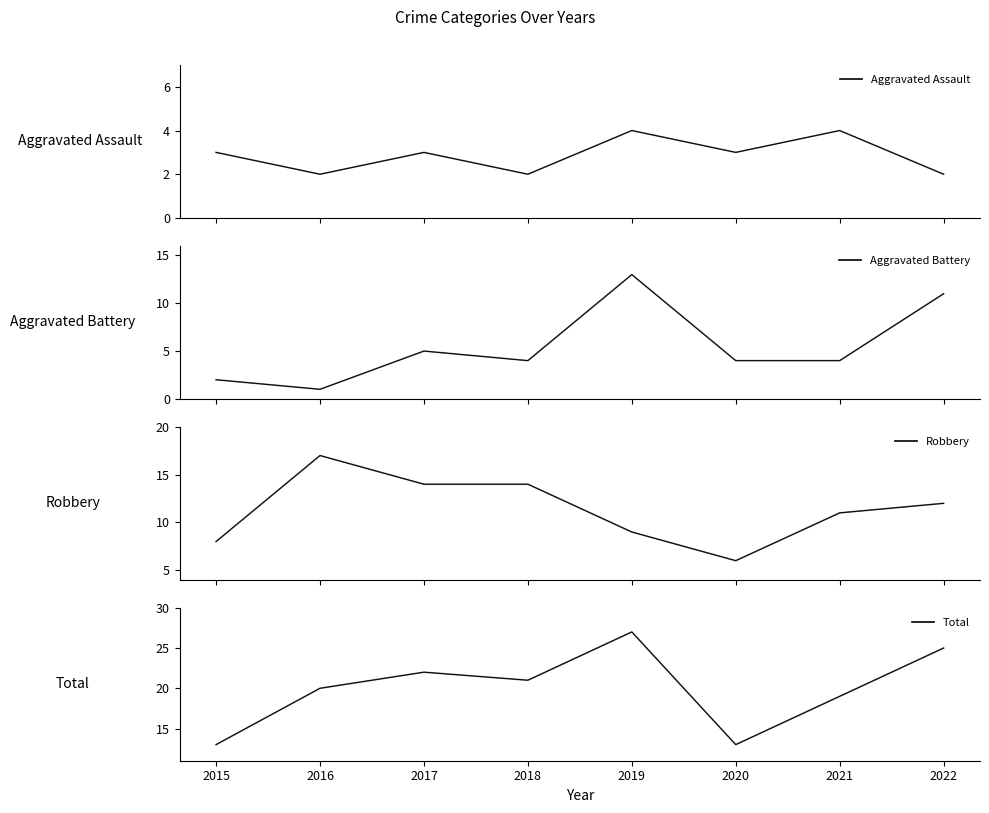

How many lines are shown in the chart?

4